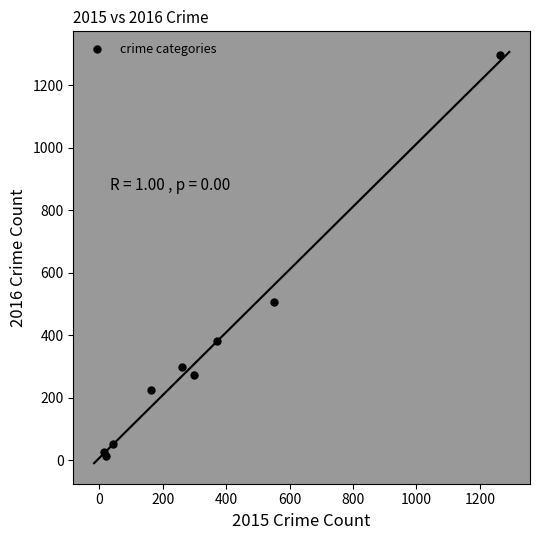

What Y value in the scatter plot is closest to 655?

505